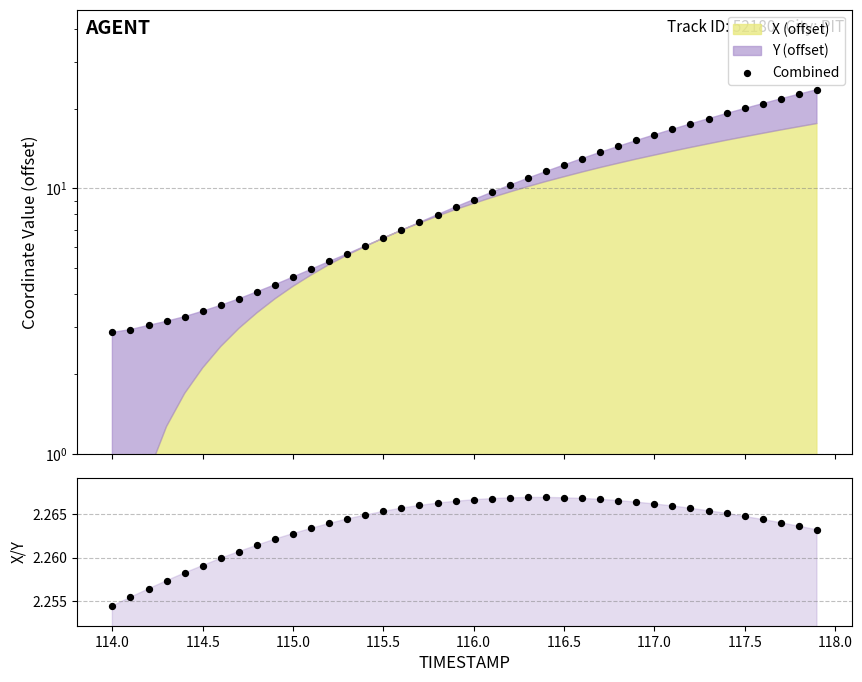

Which series has the largest total across all categories?

Combined